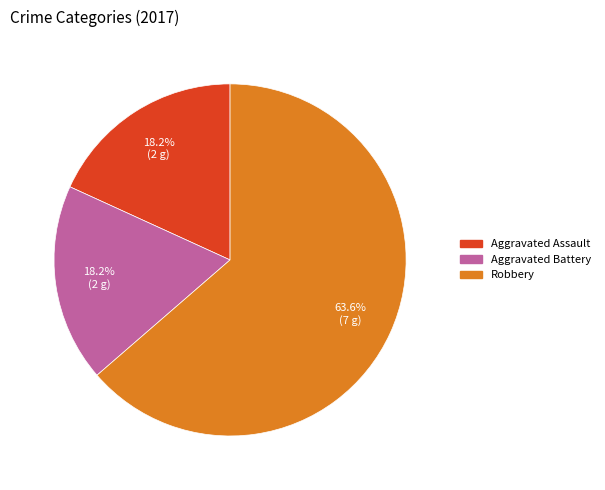

What is the ratio of the value at Aggravated Battery to the value at Aggravated Assault?

1.0